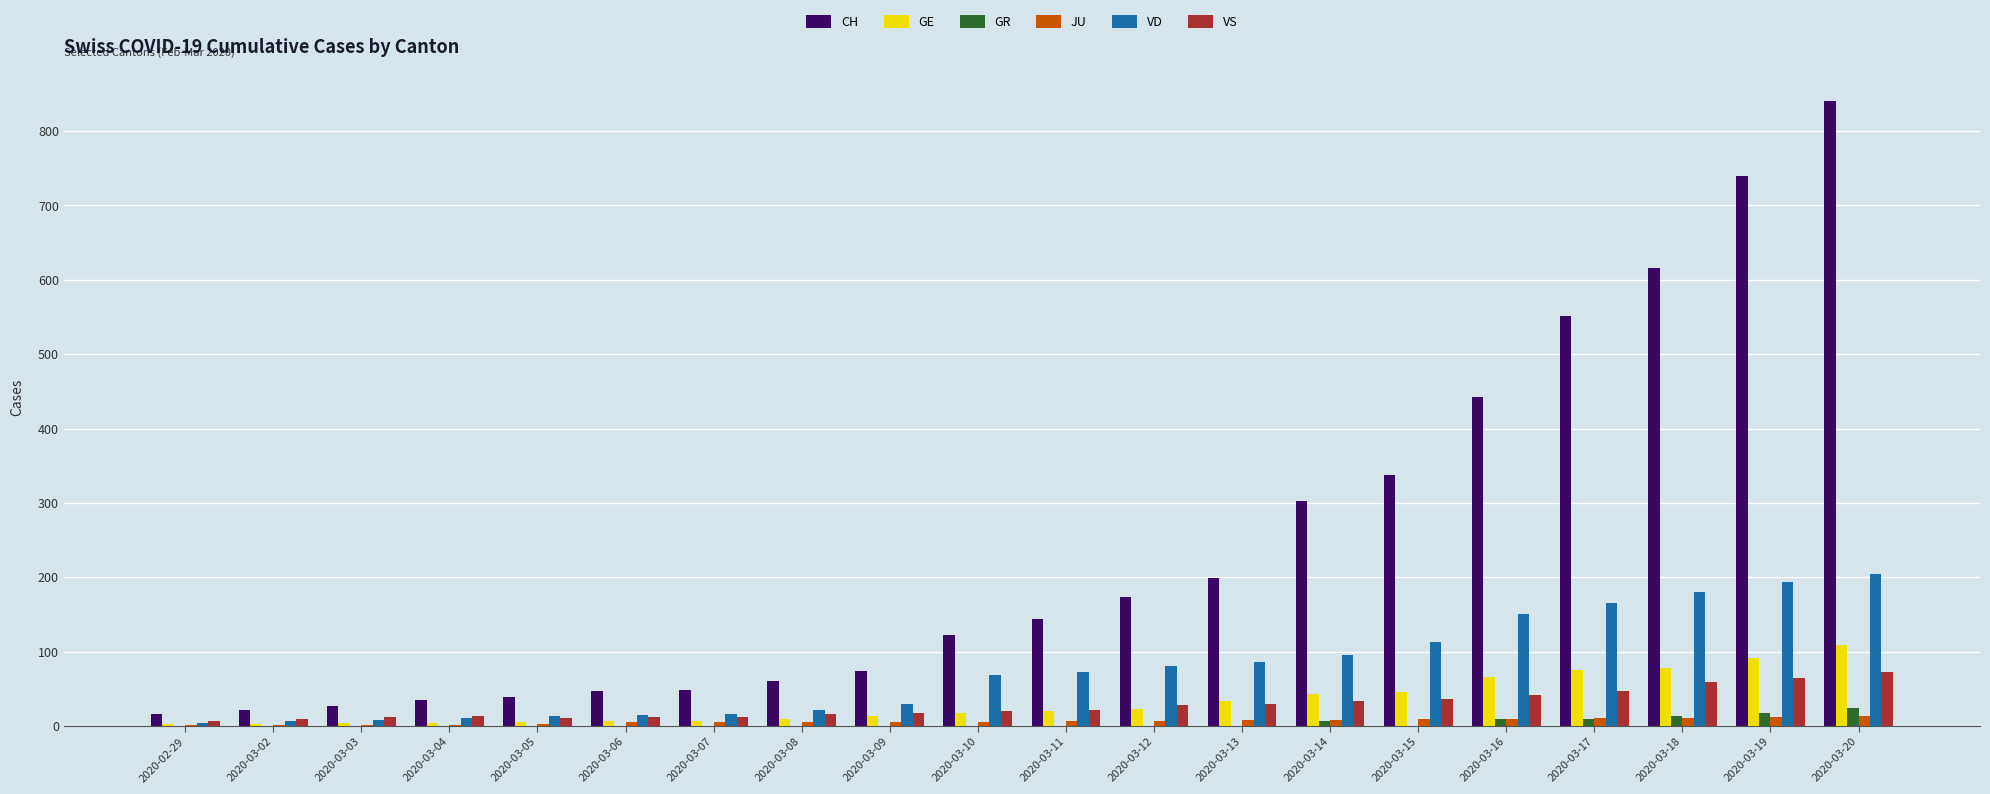

The value of CH at 2020-03-05 is 39. True or false?

True